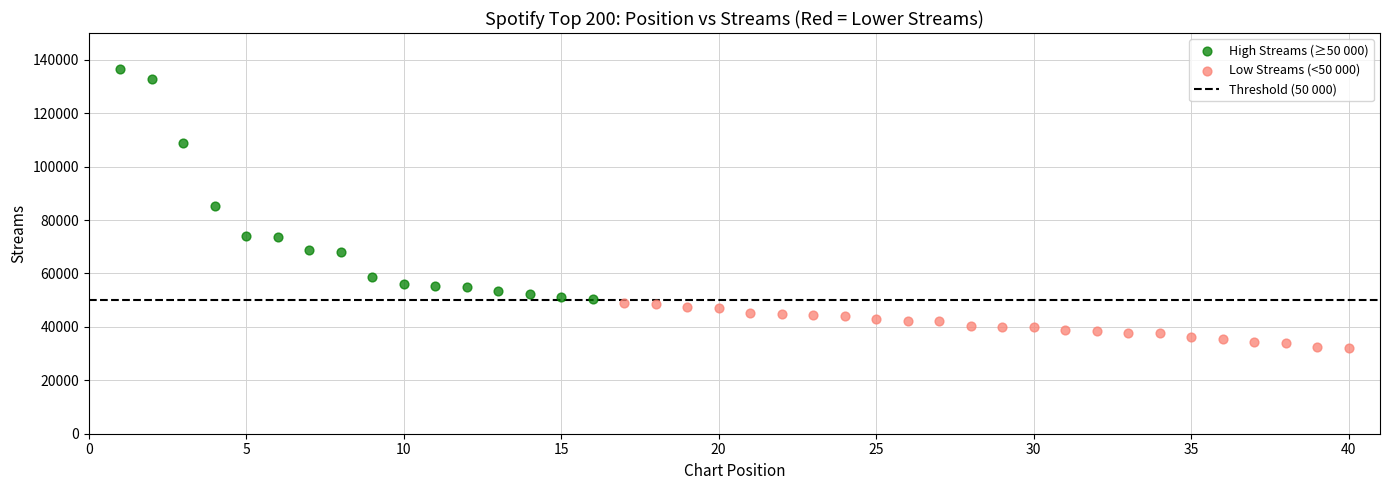

Which series reaches the minimum Y coordinate?

Low Streams (<50 000)